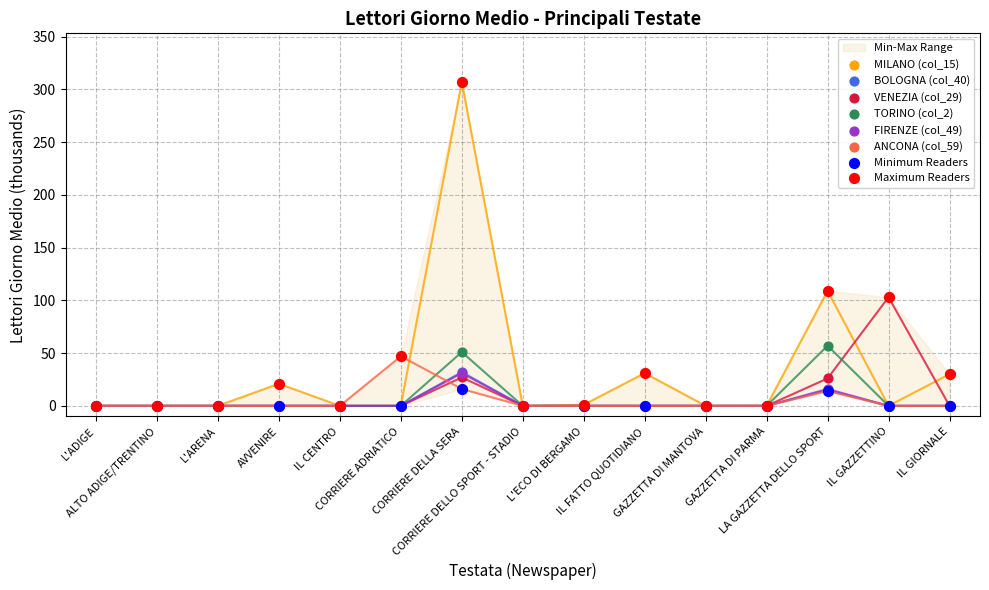

What is the total value across all series at CORRIERE DELLA SERA?

464